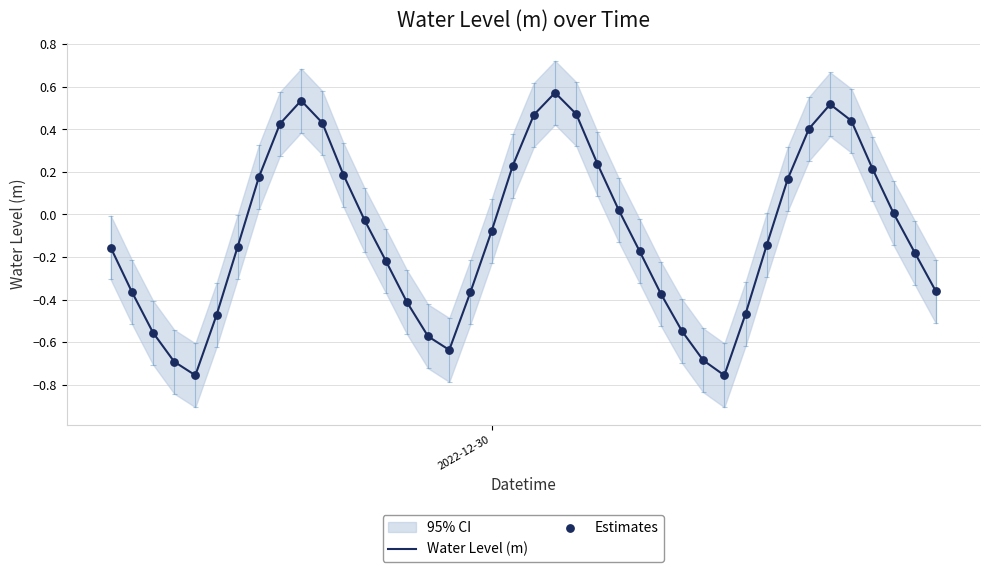

Which series reaches the maximum Y coordinate?

Water Level (m)